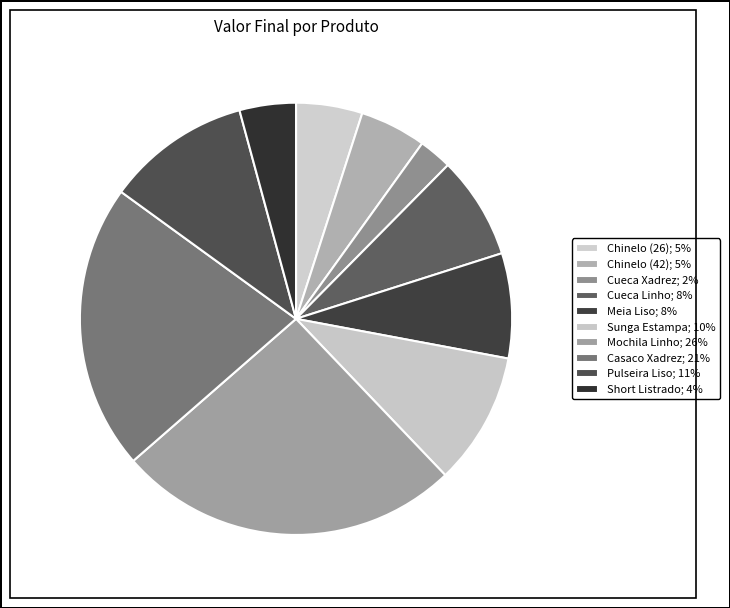

To the nearest percent, what portion does Meia Liso represent?

8%